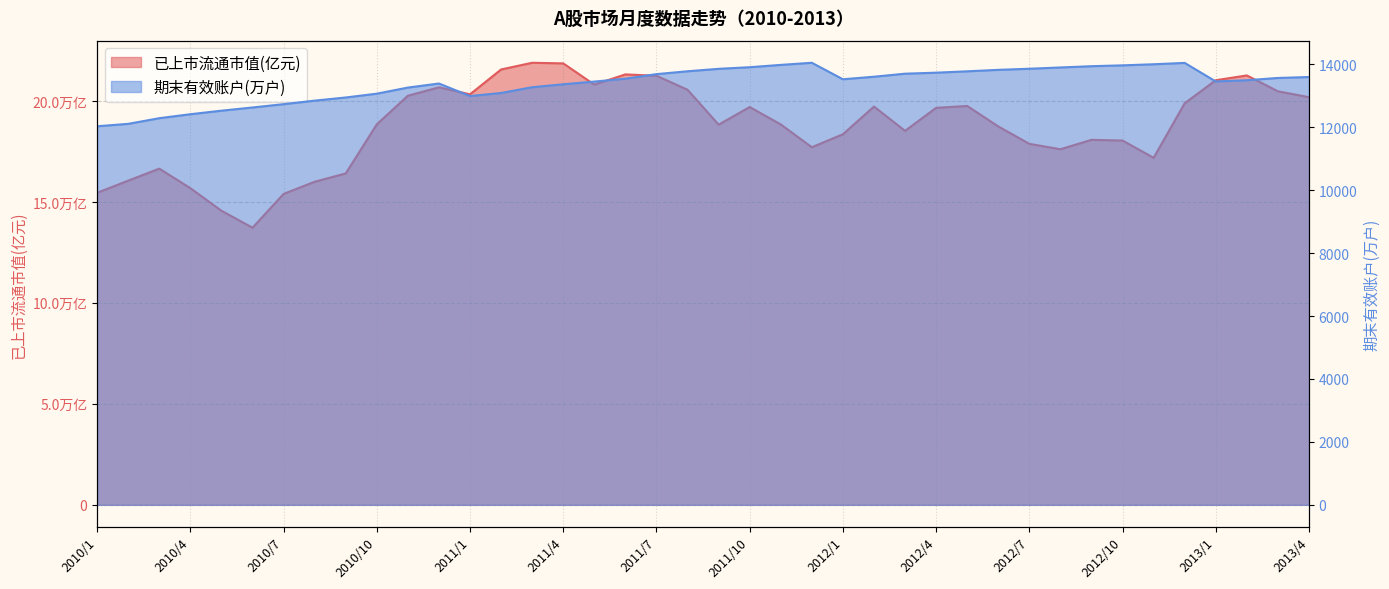

Reading left to right, what are all the values shown in this chart?

已上市流通市值(亿元): 2010/1=154521.7	2010/2=160514.2	2010/3=166459.5	2010/4=156779.2	2010/5=145607.0	2010/6=137222.5	2010/7=153936.6	2010/8=159970.5	2010/9=164081.3	2010/10=188399.1	2010/11=202555.4	2010/12=206709.0	2011/1=203260.1	2011/2=215561.6	2011/3=218872.8	2011/4=218569.0	2011/5=208047.4	2011/6=213117.4	2011/7=212443.9	2011/8=205514.9	2011/9=188233.9	2011/10=196966.0	2011/11=188350.3	2011/12=177053.0	2012/1=183475.1	2012/2=197195.4	2012/3=185159.6	2012/4=196556.7	2012/5=197487.1	2012/6=187361.1	2012/7=178739.5	2012/8=176060.0	2012/9=180715.2	2012/10=180369.4	2012/11=171819.9	2012/12=198828.9	2013/1=210235.1	2013/2=212599.3	2013/3=204755.1	2013/4=201832.6
期末有效账户(万户): 2010/1=12032.9	2010/2=12109.1	2010/3=12289.0	2010/4=12415.2	2010/5=12527.5	2010/6=12629.8	2010/7=12734.5	2010/8=12847.2	2010/9=12947.3	2010/10=13068.1	2010/11=13262.5	2010/12=13391.0	2011/1=12993.1	2011/2=13090.5	2011/3=13273.4	2011/4=13367.4	2011/5=13452.5	2011/6=13544.2	2011/7=13689.5	2011/8=13780.4	2011/9=13857.9	2011/10=13909.1	2011/11=13983.0	2011/12=14050.4	2012/1=13526.1	2012/2=13606.7	2012/3=13703.4	2012/4=13735.4	2012/5=13778.9	2012/6=13825.5	2012/7=13860.8	2012/8=13901.0	2012/9=13941.5	2012/10=13968.4	2012/11=14003.3	2012/12=14045.9	2013/1=13456.5	2013/2=13495.0	2013/3=13567.8	2013/4=13597.5